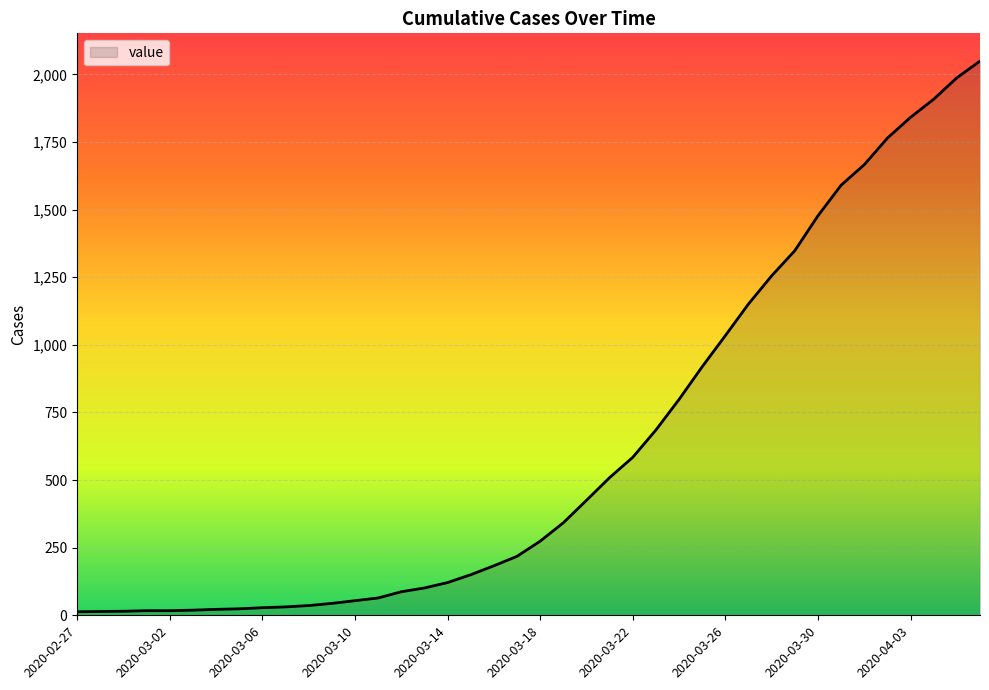

What is the difference between the maximum and minimum values?

2036